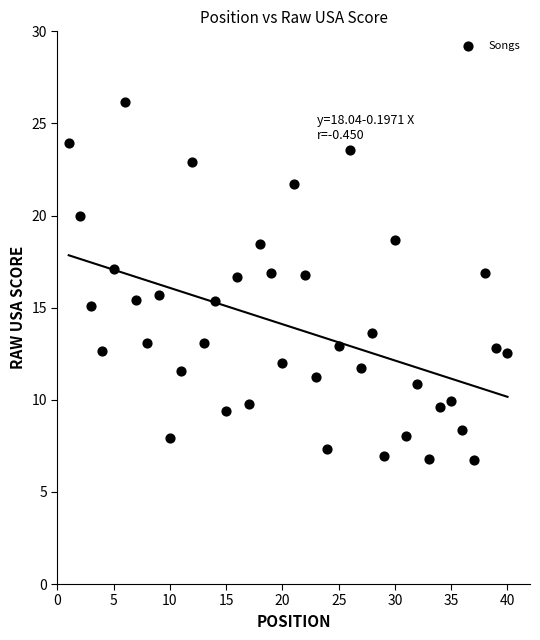

What is the range of X values (max minus min)?

39.0